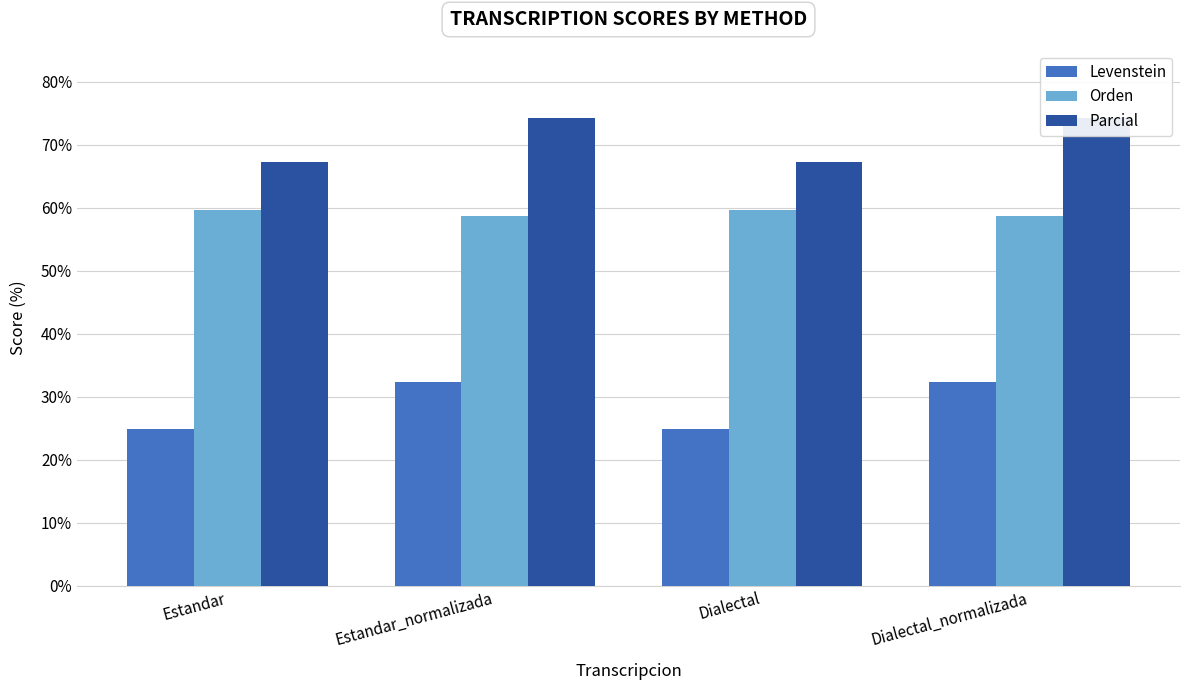

What is the minimum value for Levenstein?

24.9